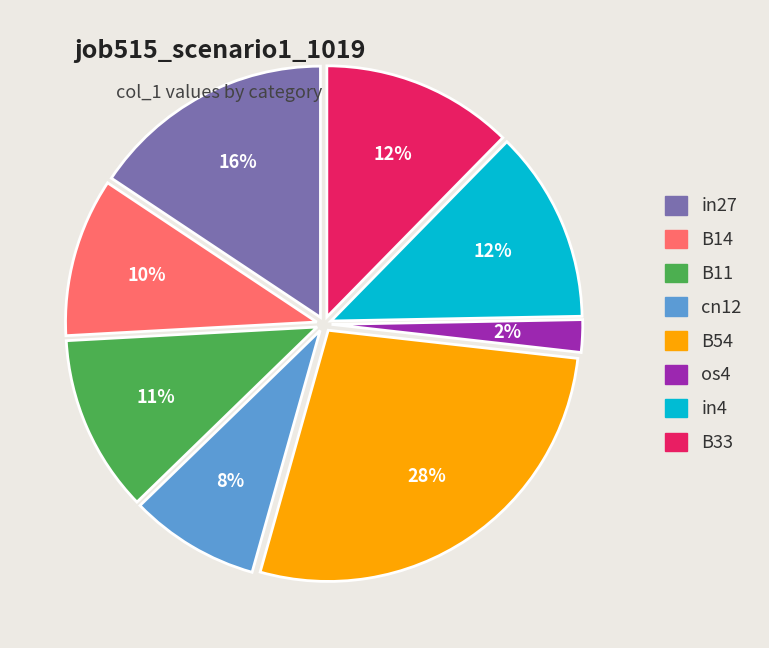

Which category has the biggest portion of the pie?

B54